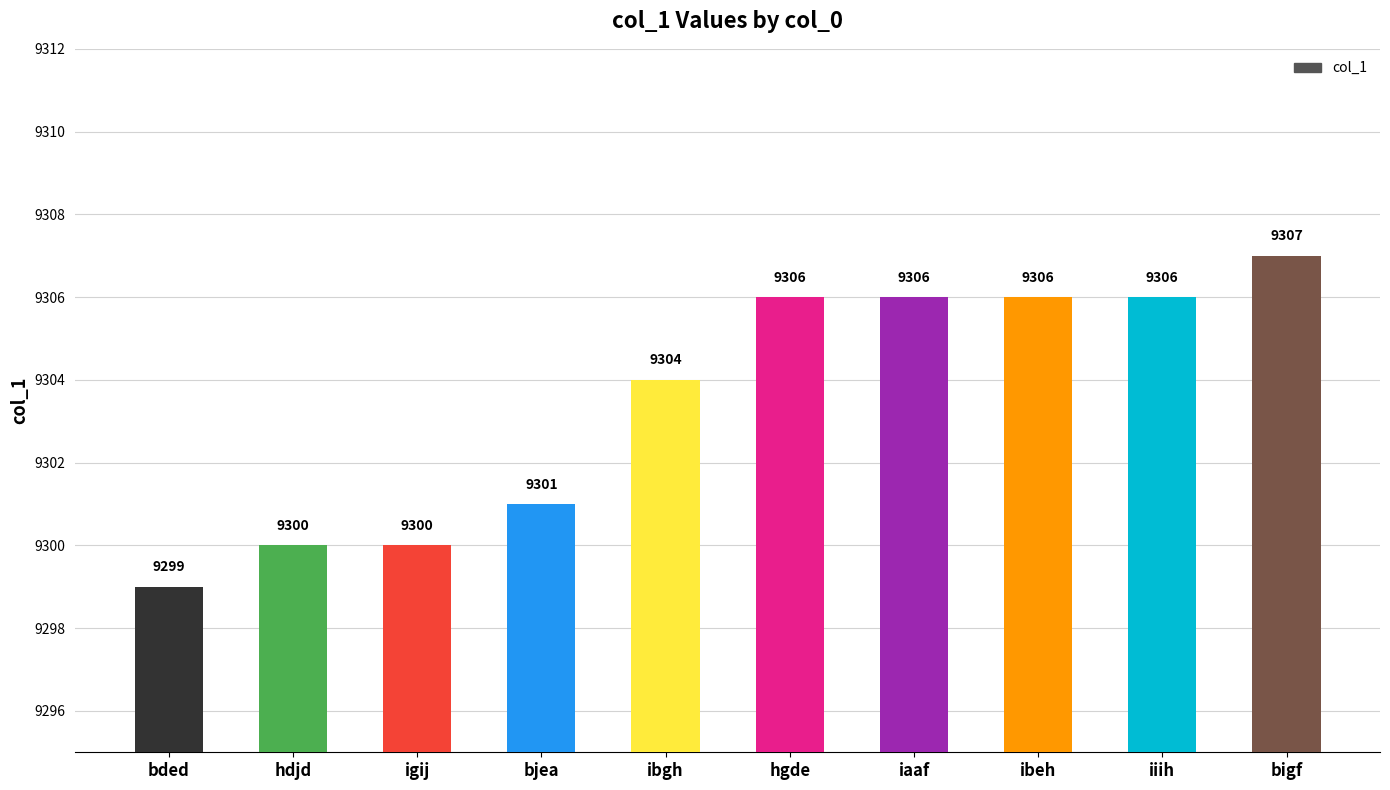

Between bjea and bded, which is larger?

bjea